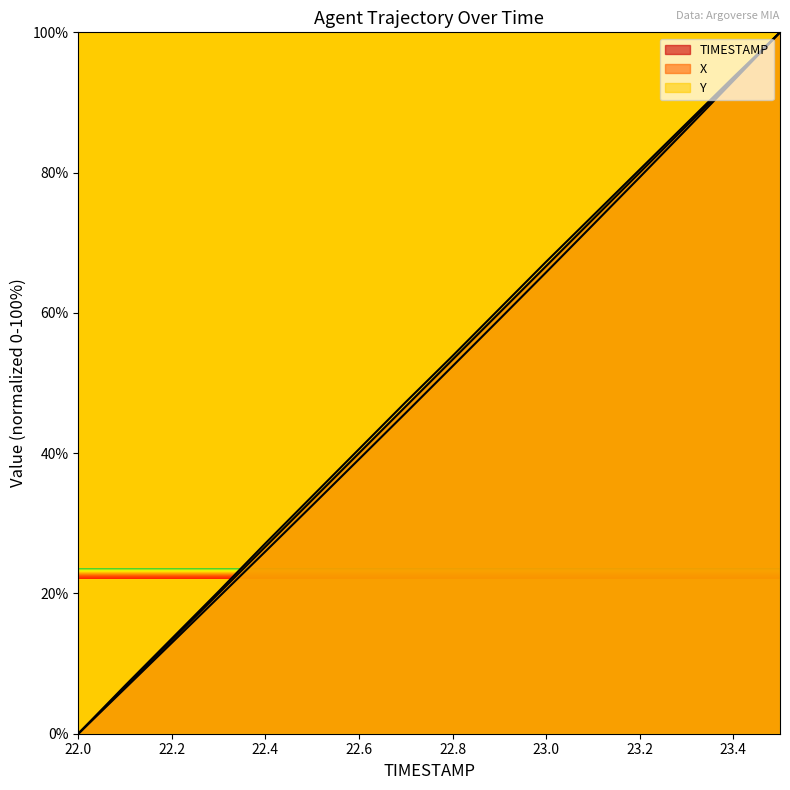

How many lines are shown in the chart?

3